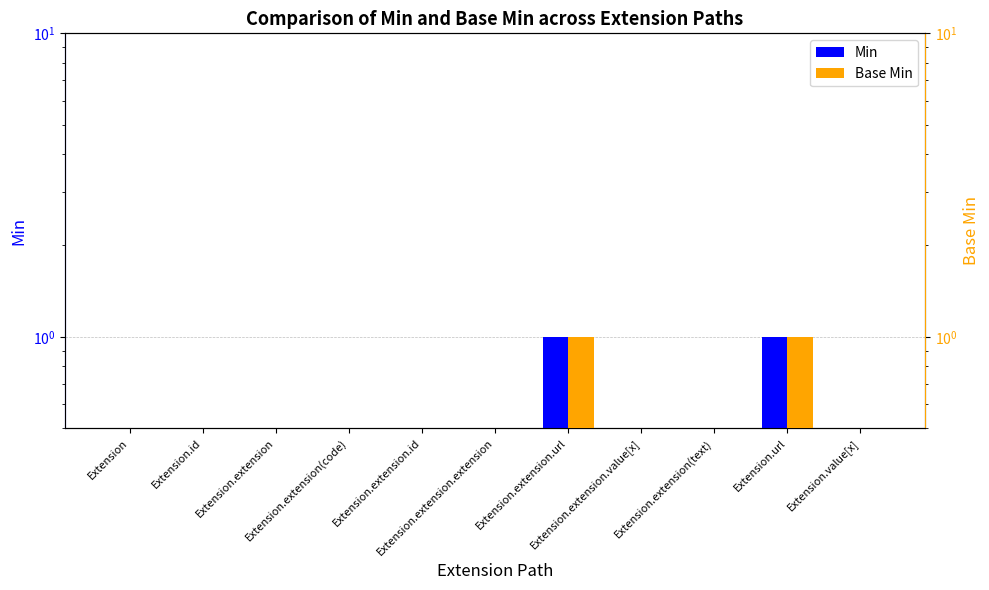

What is the sum of the Base Min values at Extension.extension.url and Extension.extension(text)?

1